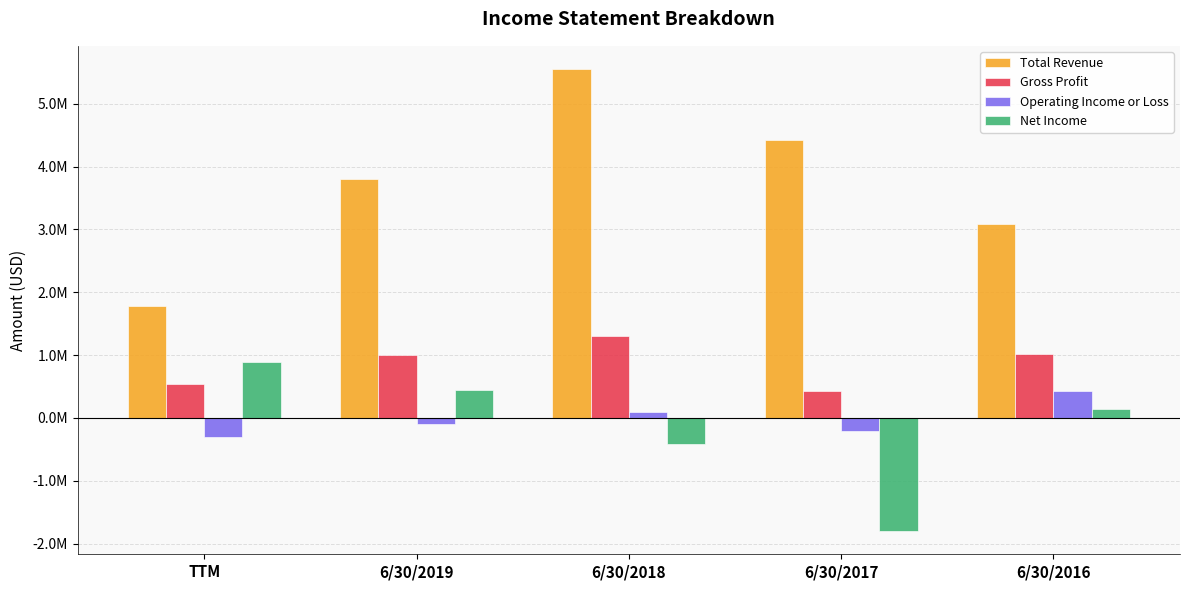

Does the chart contain any negative values?

Yes